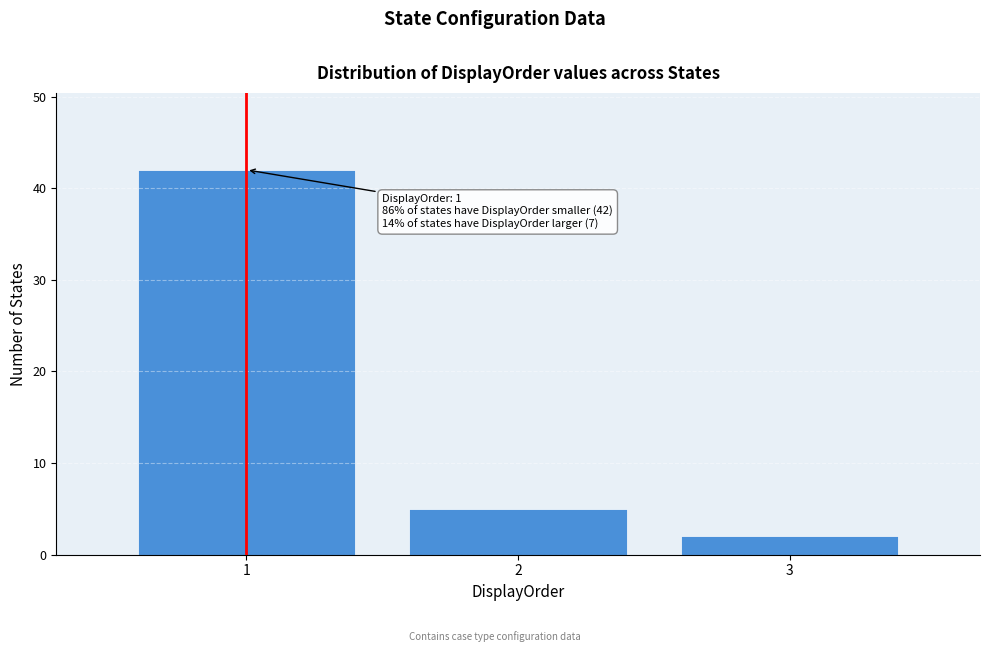

Reading left to right, what are all the values shown in this chart?

42	5	2